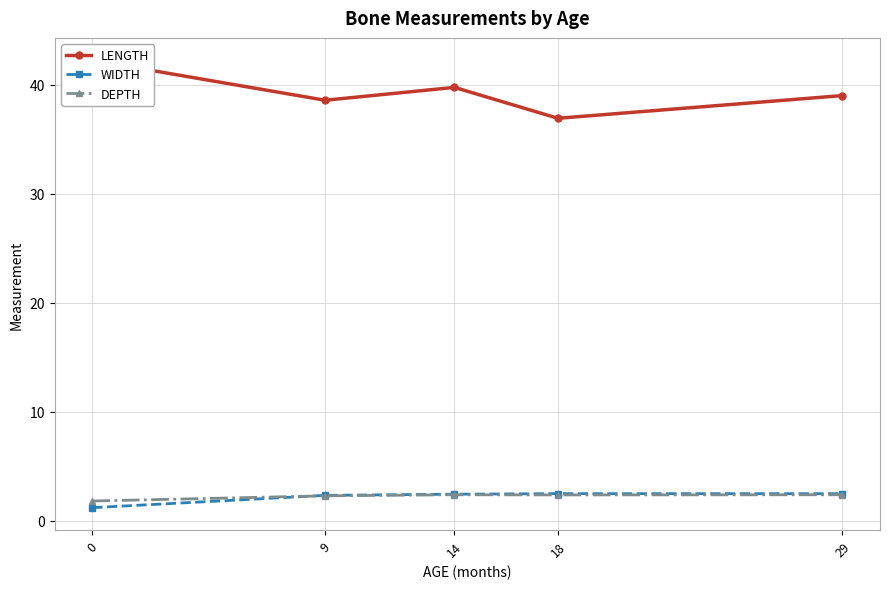

Which series has the largest range (max minus min)?

LENGTH